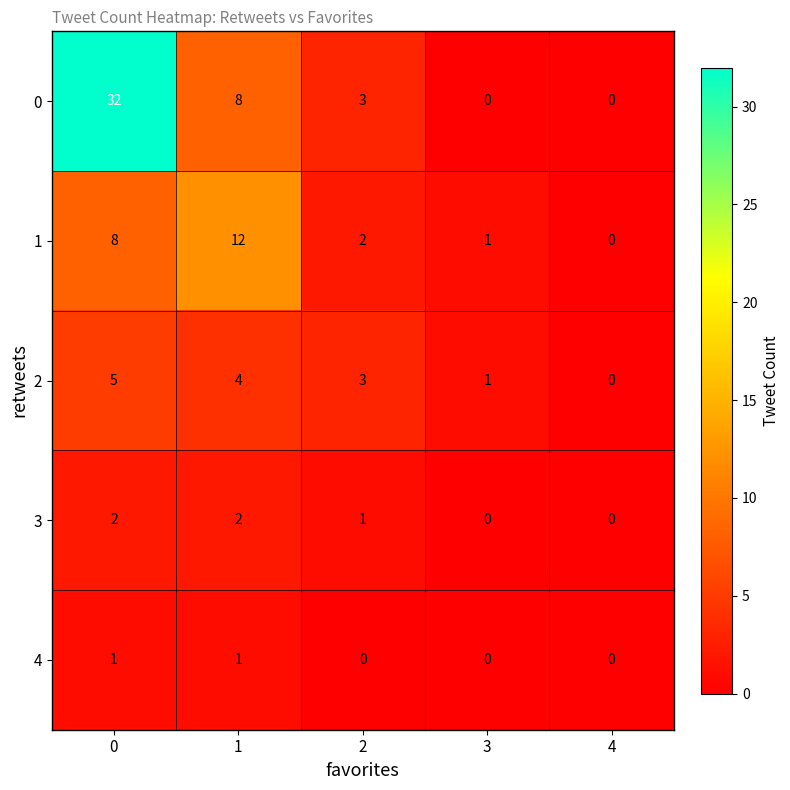

What is the spread (max minus min) of values at 2?

3